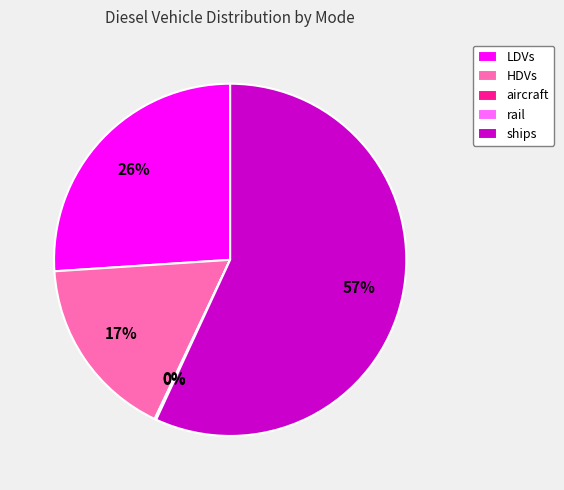

What is the ratio of the value at ships to the value at LDVs?

2.2